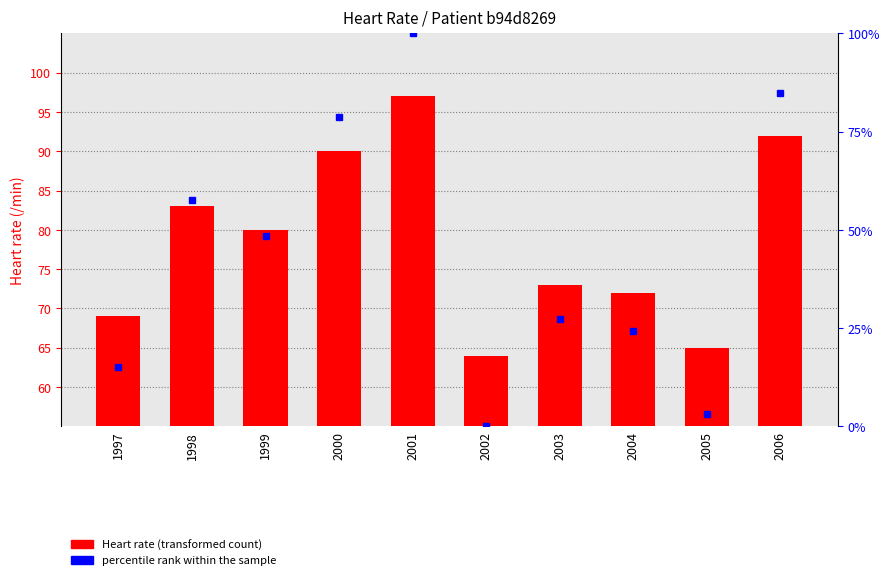

What is the difference between the maximum and second lowest values?

32